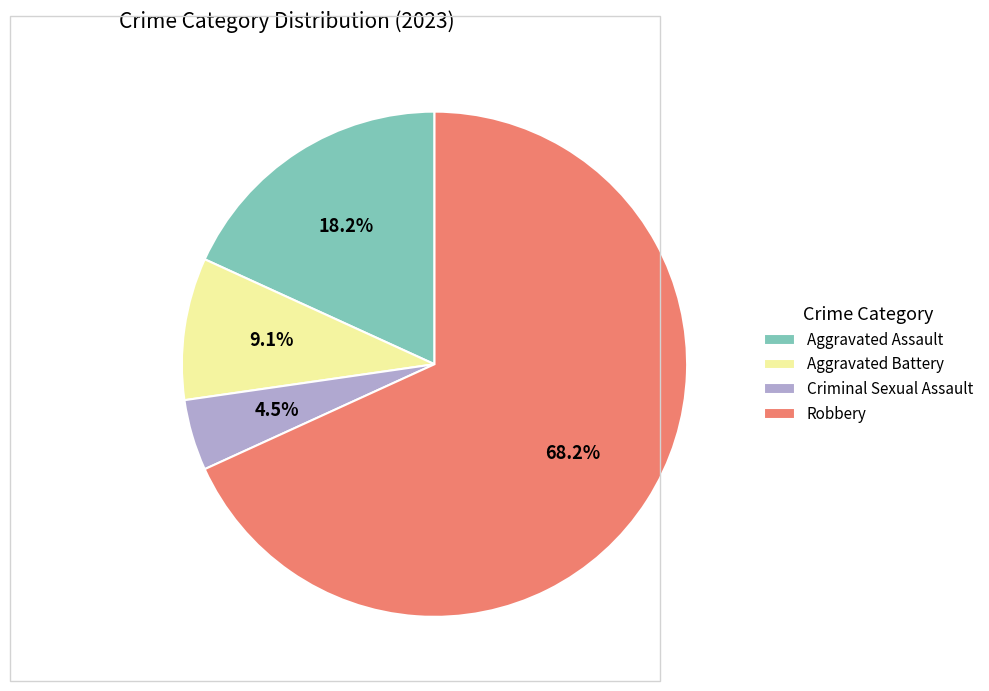

Count the number of slices in the pie.

4